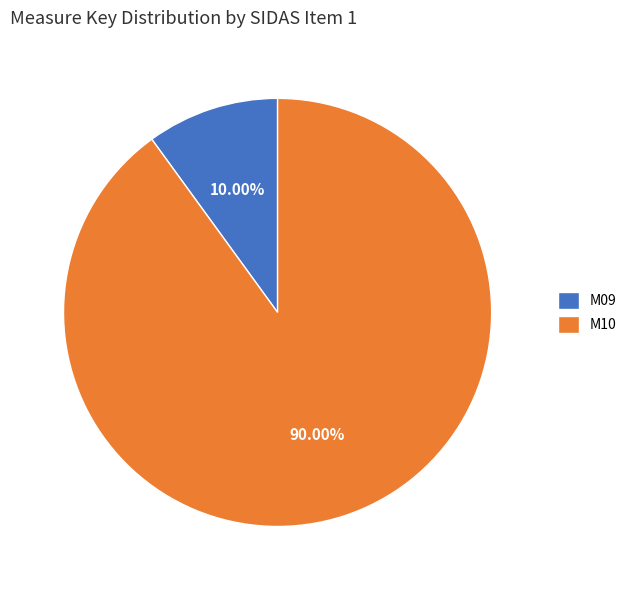

Is there a majority slice in this chart?

Yes